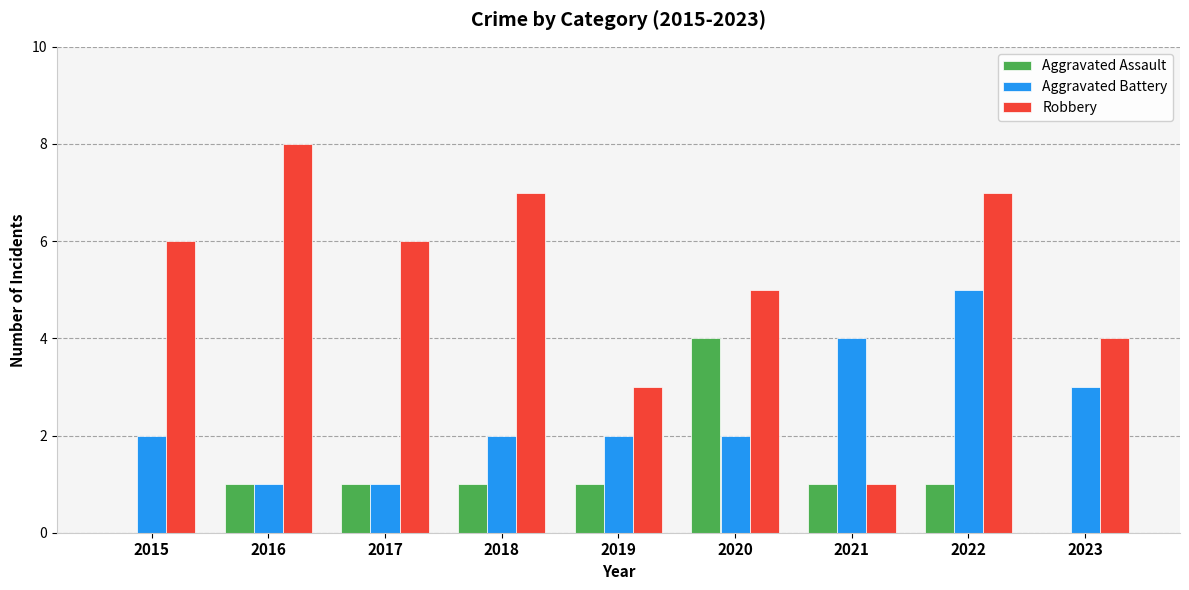

How many data points does each series have?

9